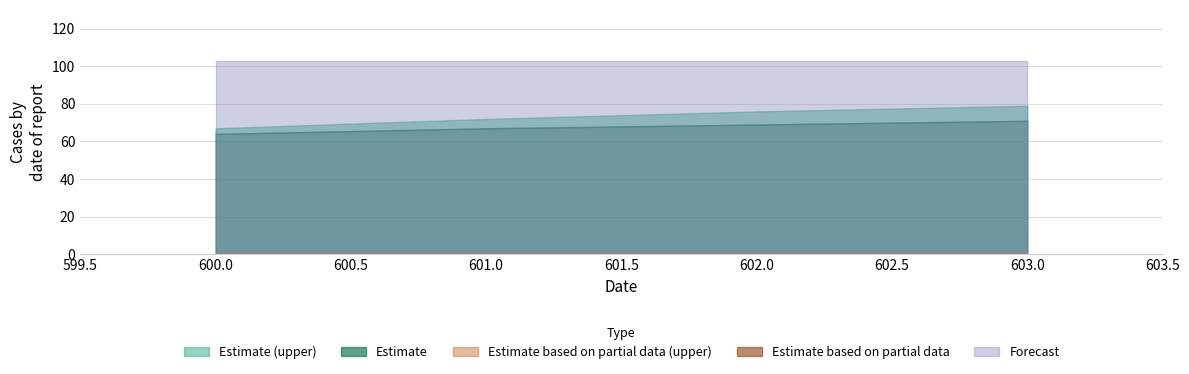

Reading left to right, extract all data points from this chart.

col_1: 67	72	76	79
col_2: 64	67	69	71
col_3: 1	1	1	1
col_4: 0	0	0	0
col_5: 103	103	103	103